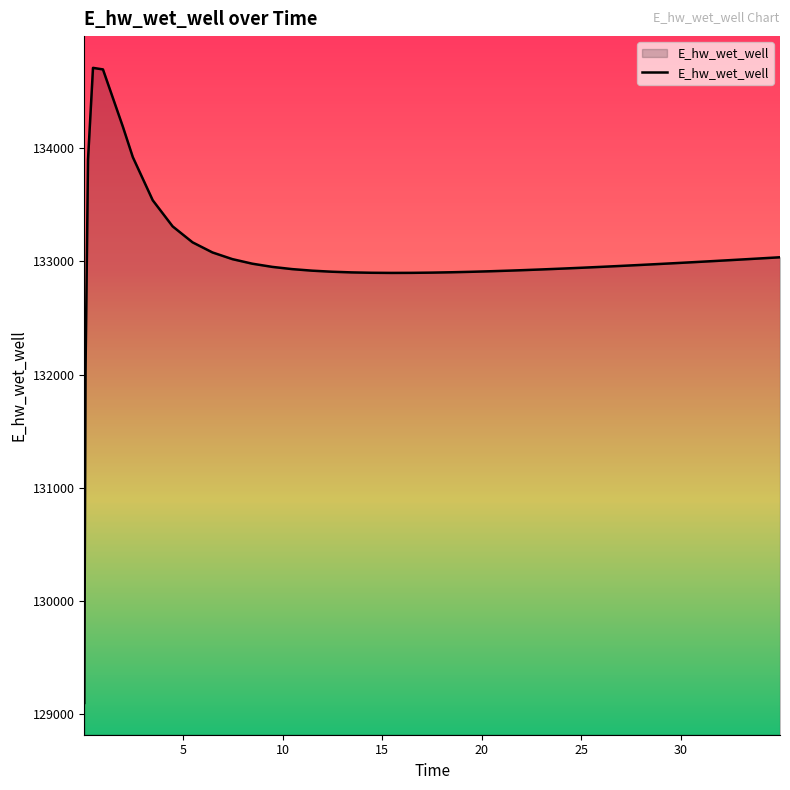

What is the minimum value shown in the chart?

129100.8